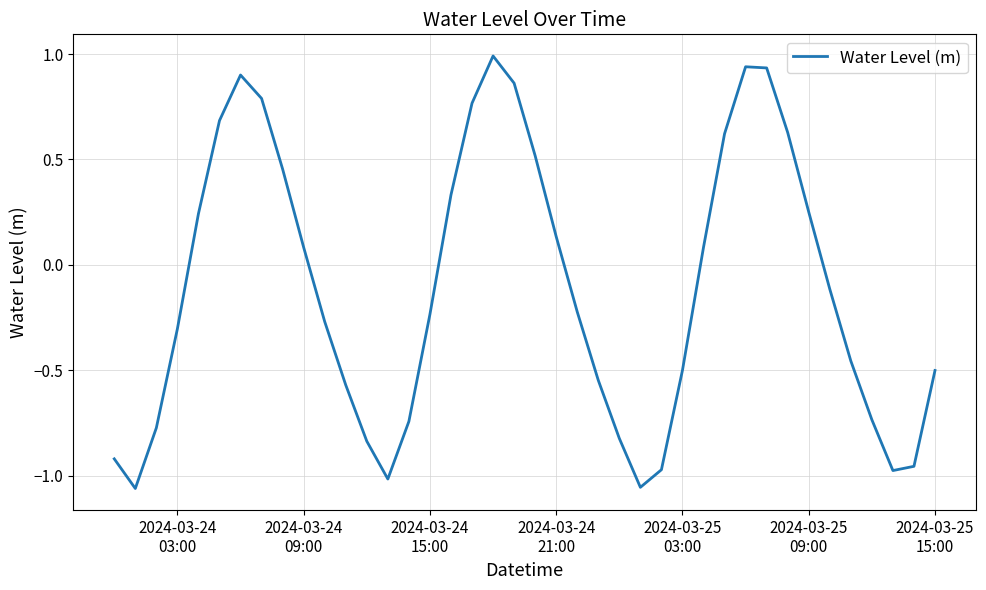

What is the maximum value shown in the chart?

1.0